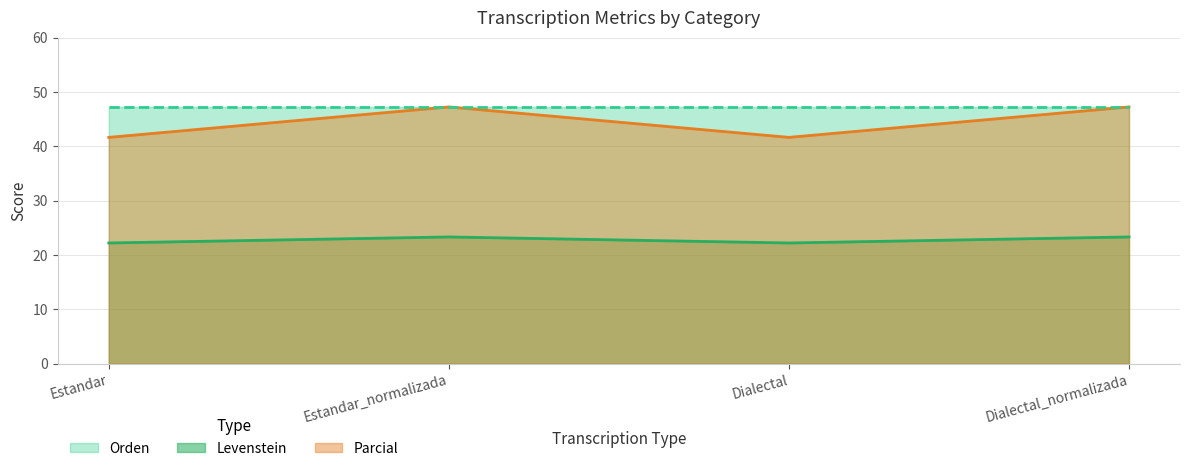

At how many categories does at least one series exceed 27?

4